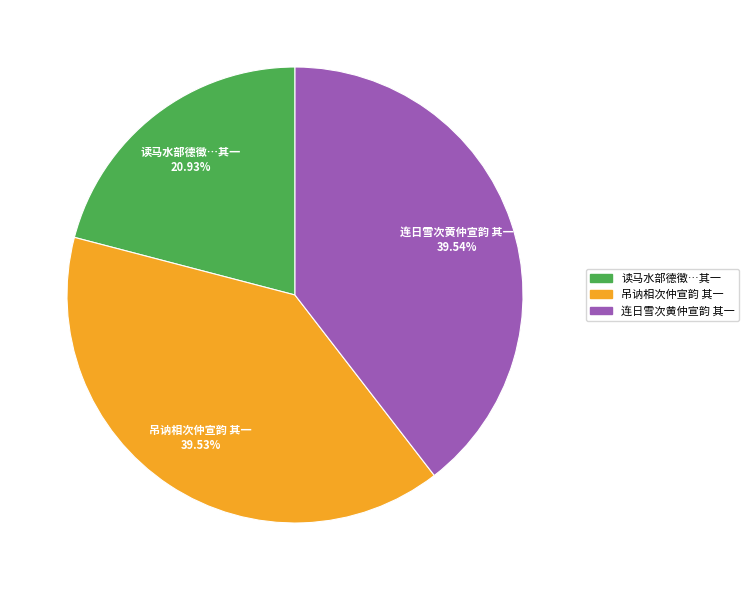

Is there any slice that represents more than half of the pie?

No